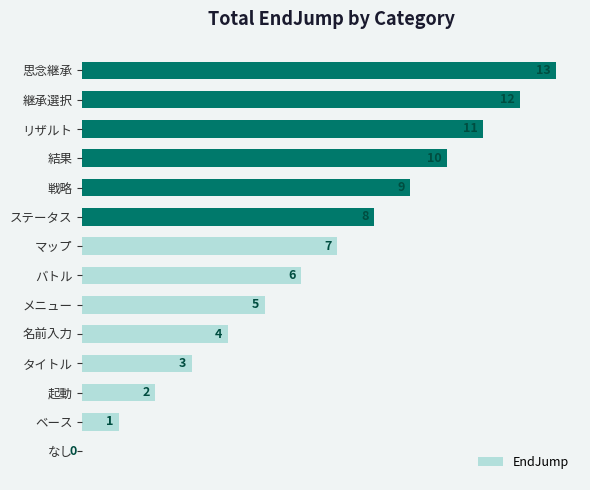

What is the change in value from バトル to マップ?

+1